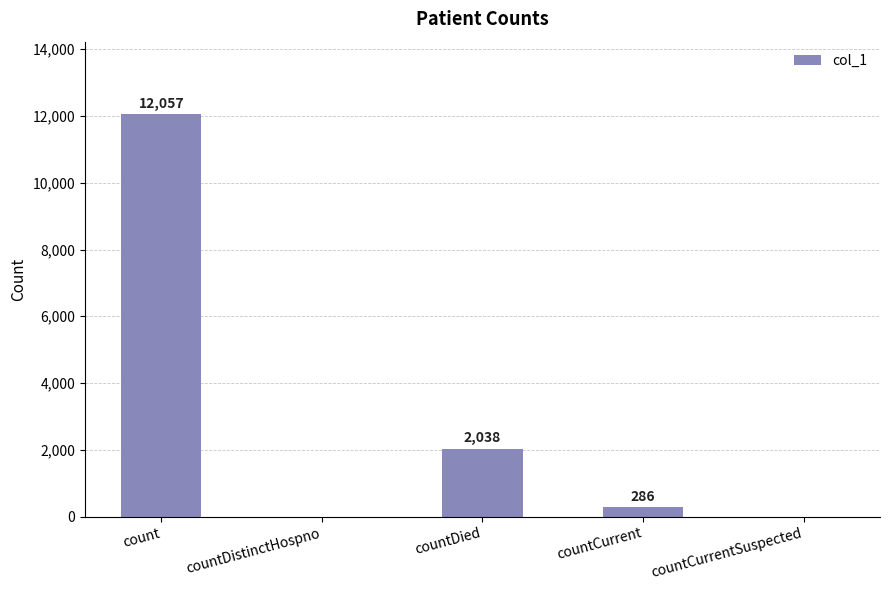

What is the maximum value shown in the chart?

12057